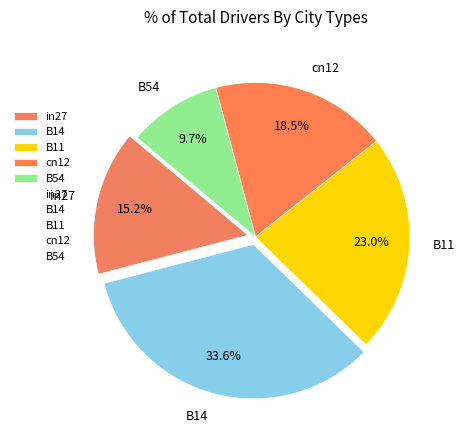

What percentage is NOT represented by B54?

90.3%